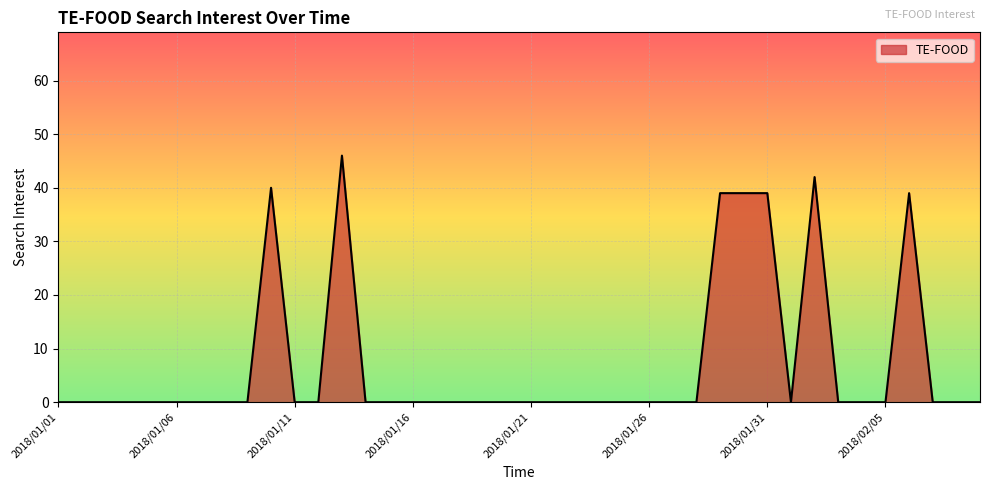

What is the maximum value shown in the chart?

46